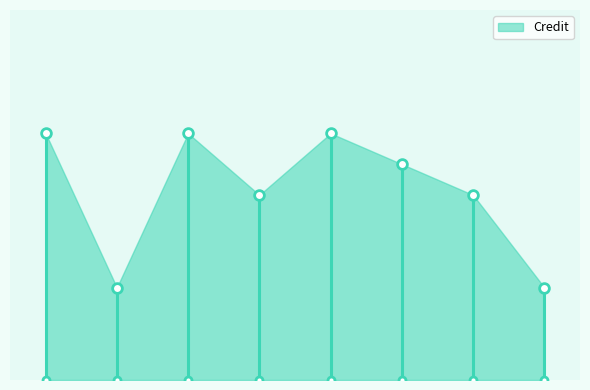

What is the sum of all values?

49